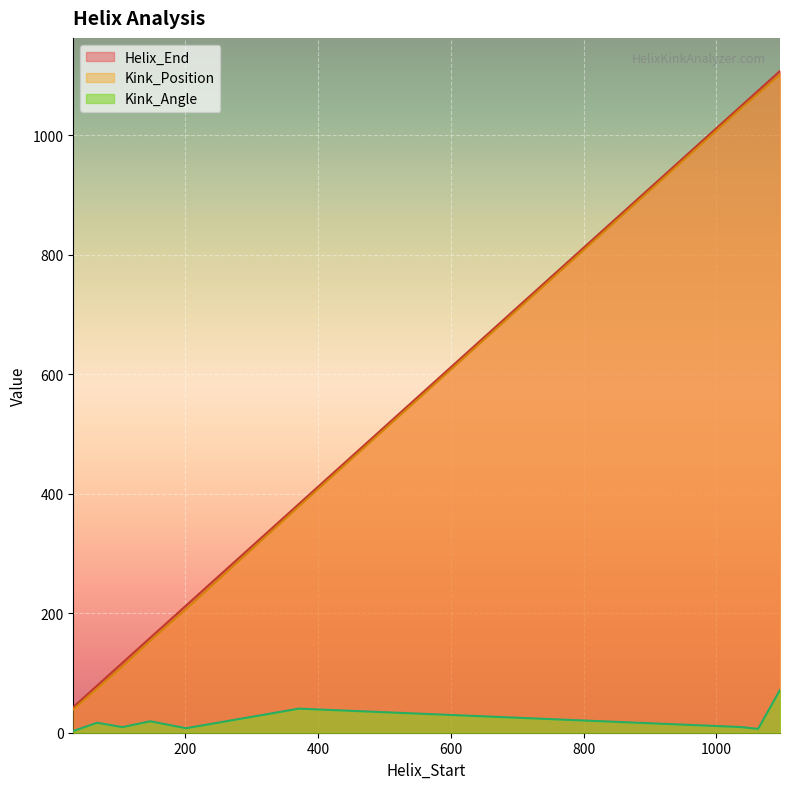

Which series has the widest spread of values?

Helix_End